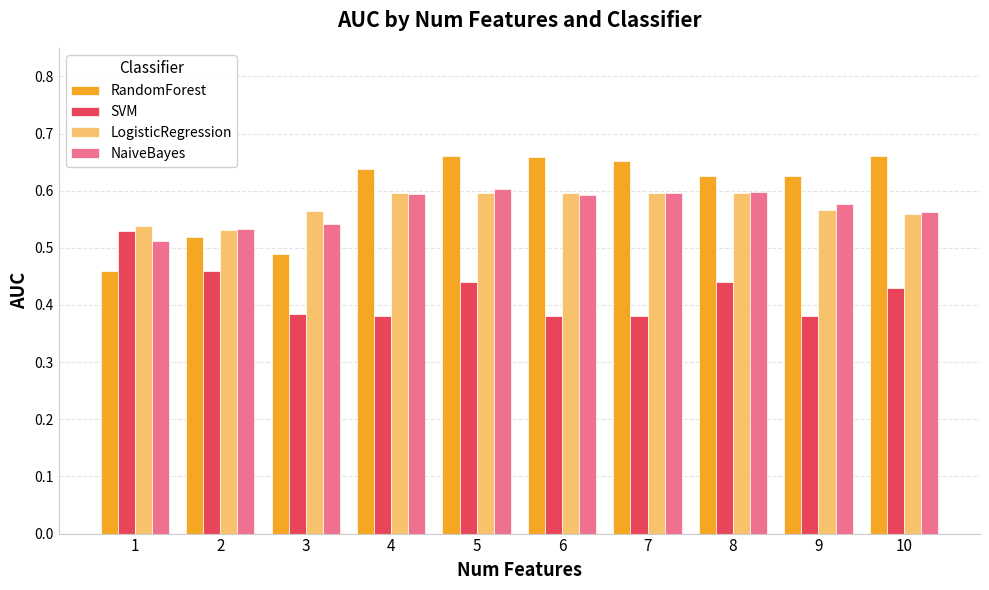

Is it true that LogisticRegression equals 1.0 at 7?

False